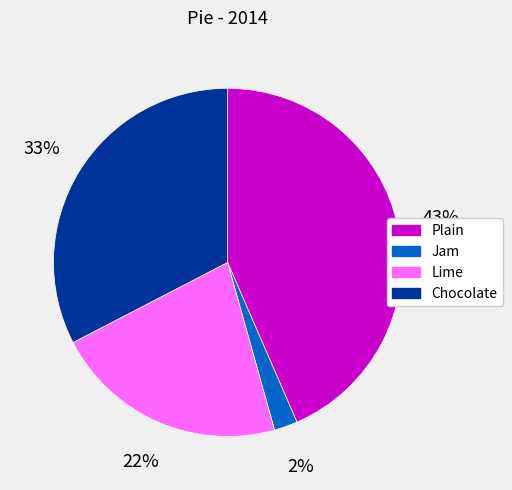

Which slice is the largest?

Plain